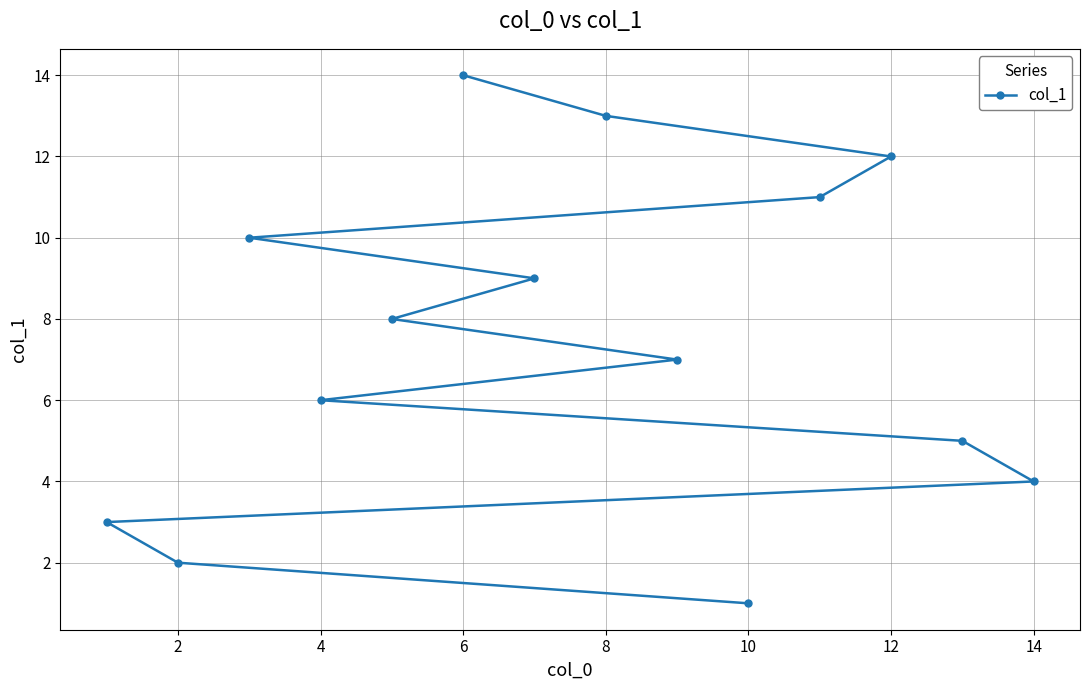

Reading left to right, transcribe all the data shown in this chart.

3	2	10	6	8	14	9	13	7	1	11	12	5	4